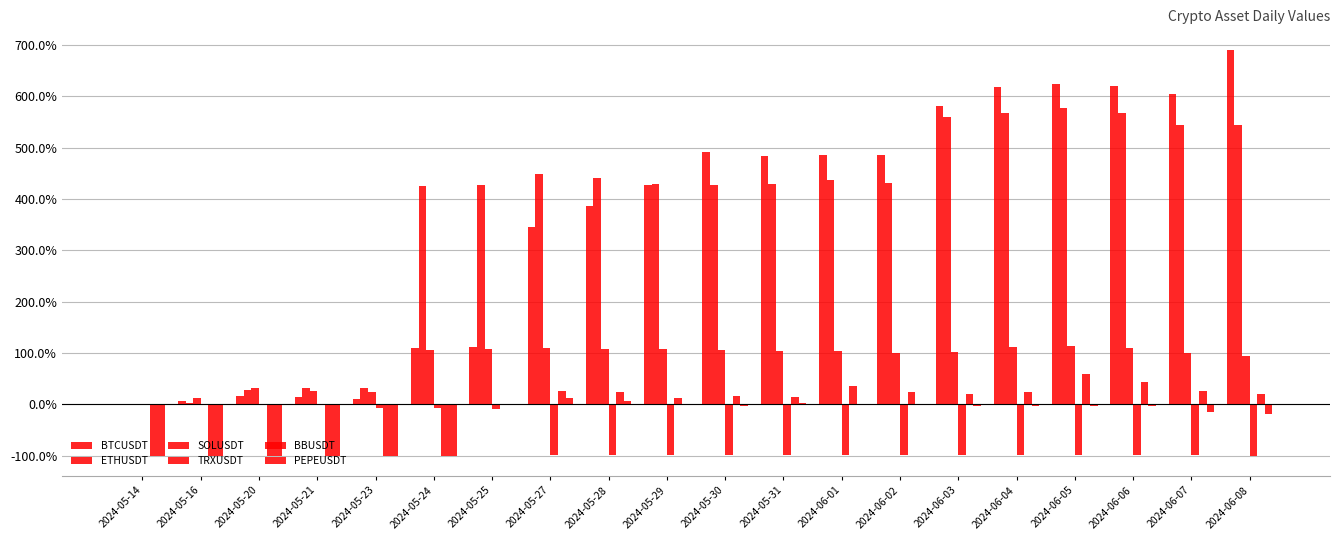

What is the label of the 10th bar from the left?

2024-05-29